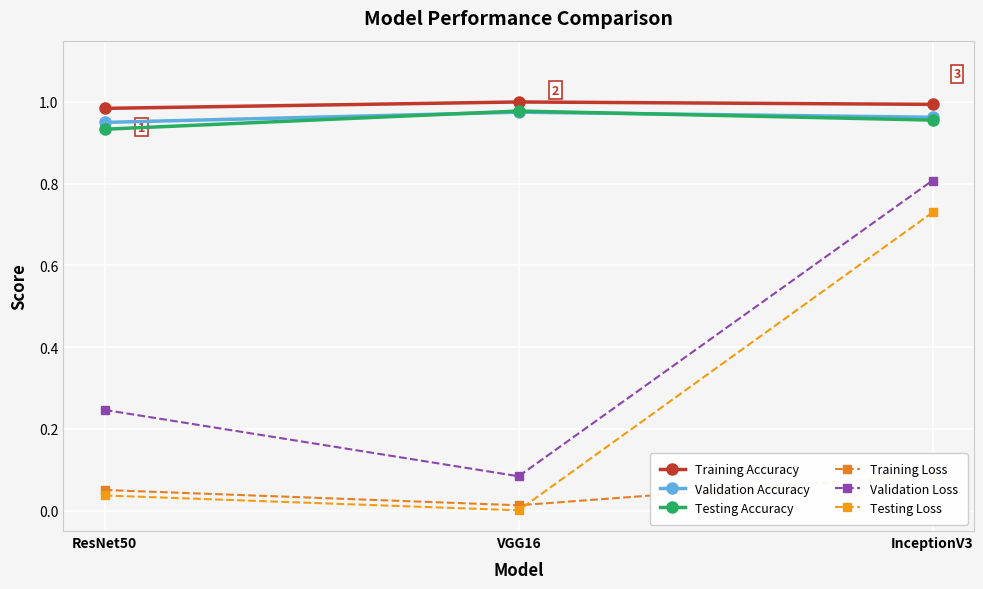

How many lines are shown in the chart?

6